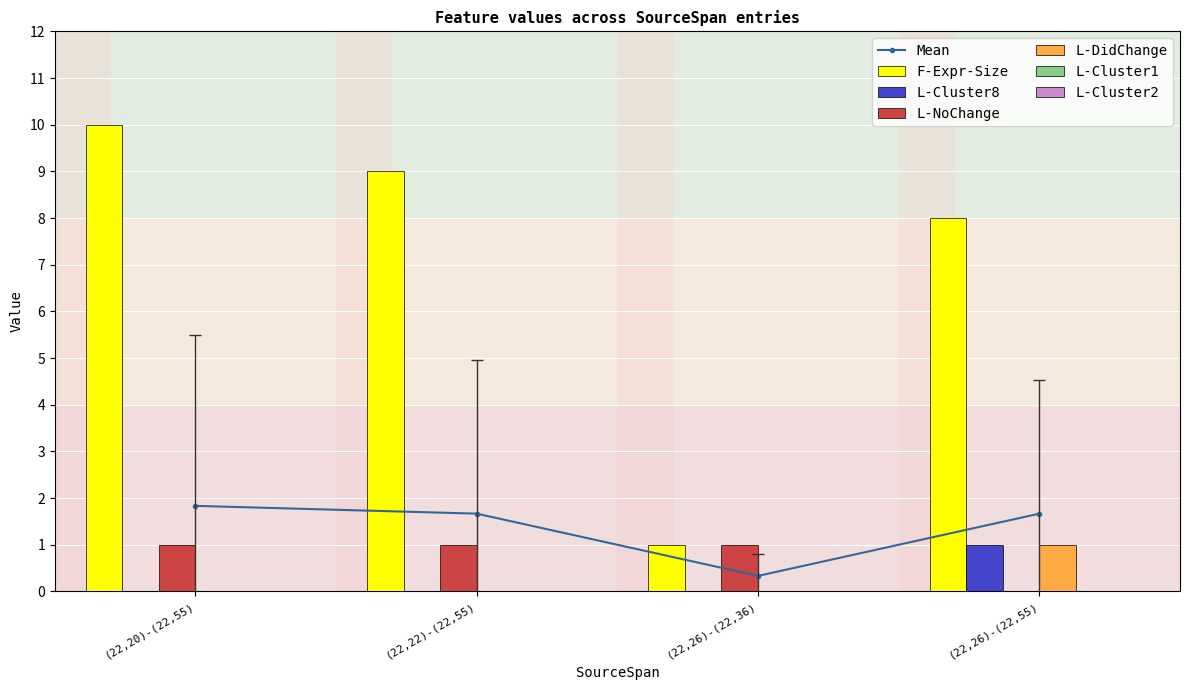

What is the total value across all series at (22,26)-(22,36)?

2